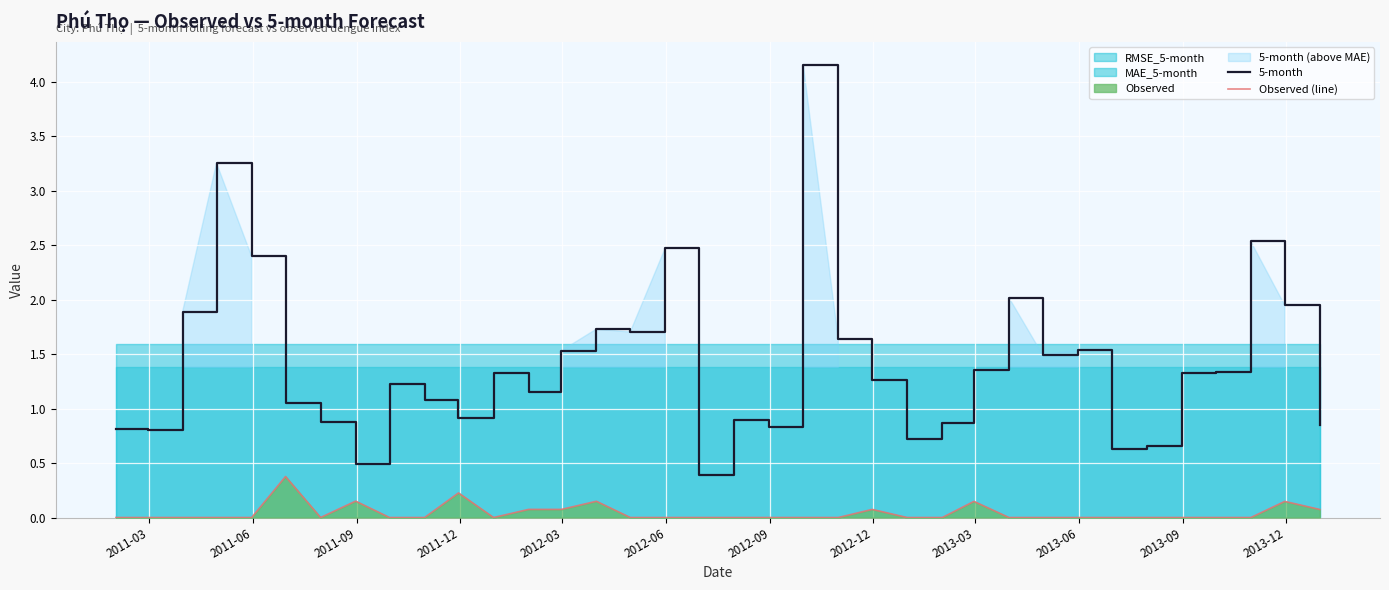

True or false: Observed (line) and 5-month intersect in this chart.

False